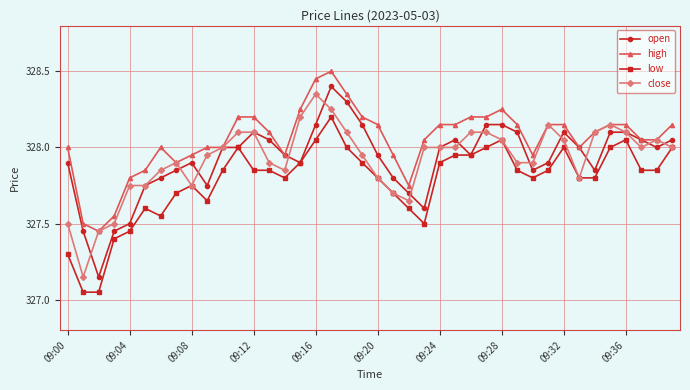

Does the chart display data point markers on the line(s)?

Yes